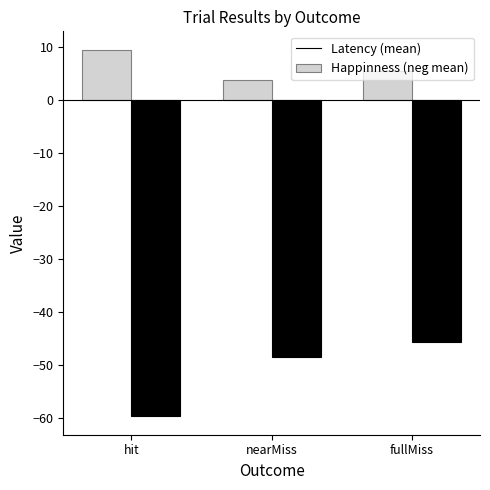

What position from the left is fullMiss?

3